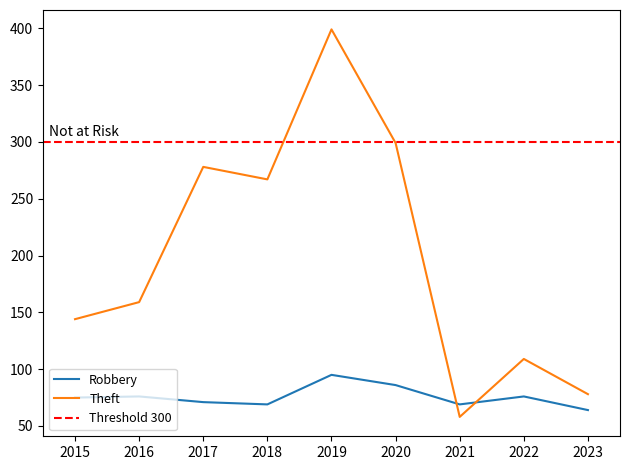

What is the approximate value of Theft at 2021, to the nearest 5?

60